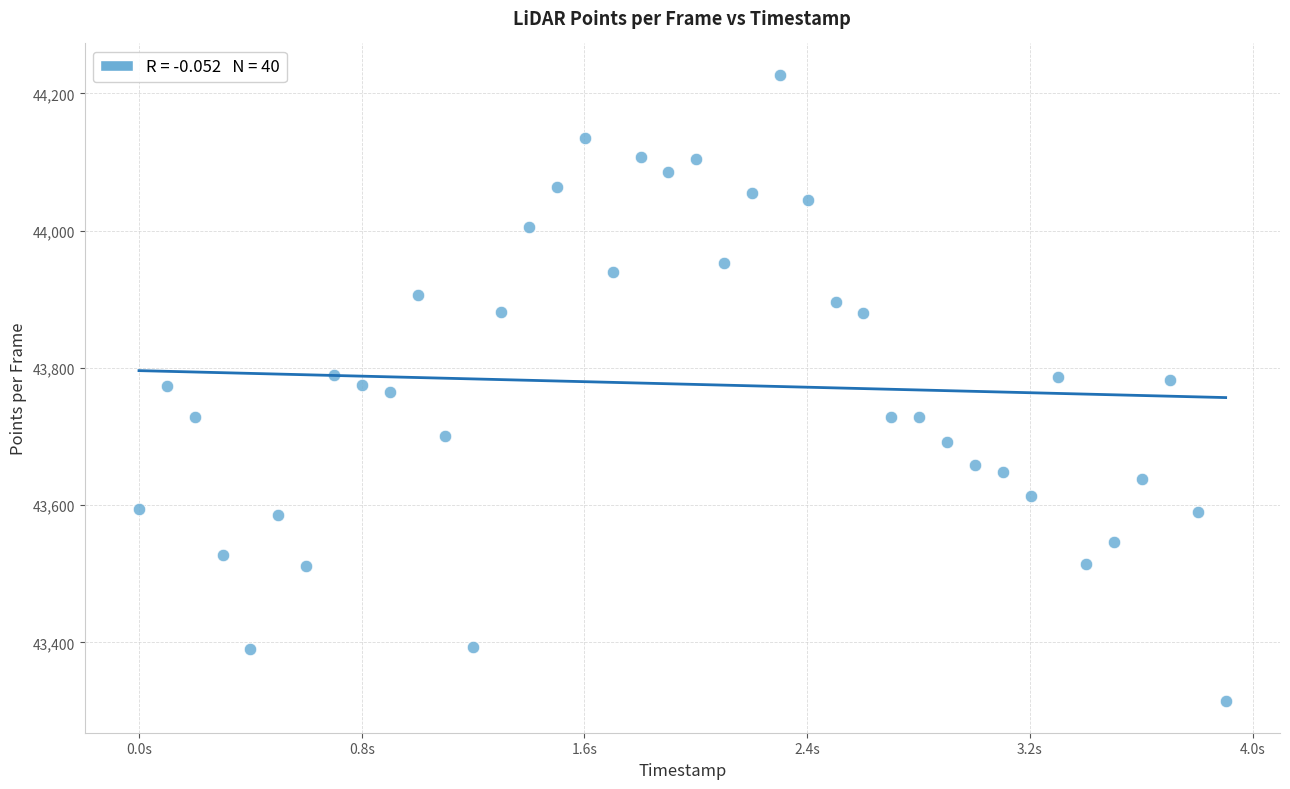

What is the range of Y values (max minus min)?

913